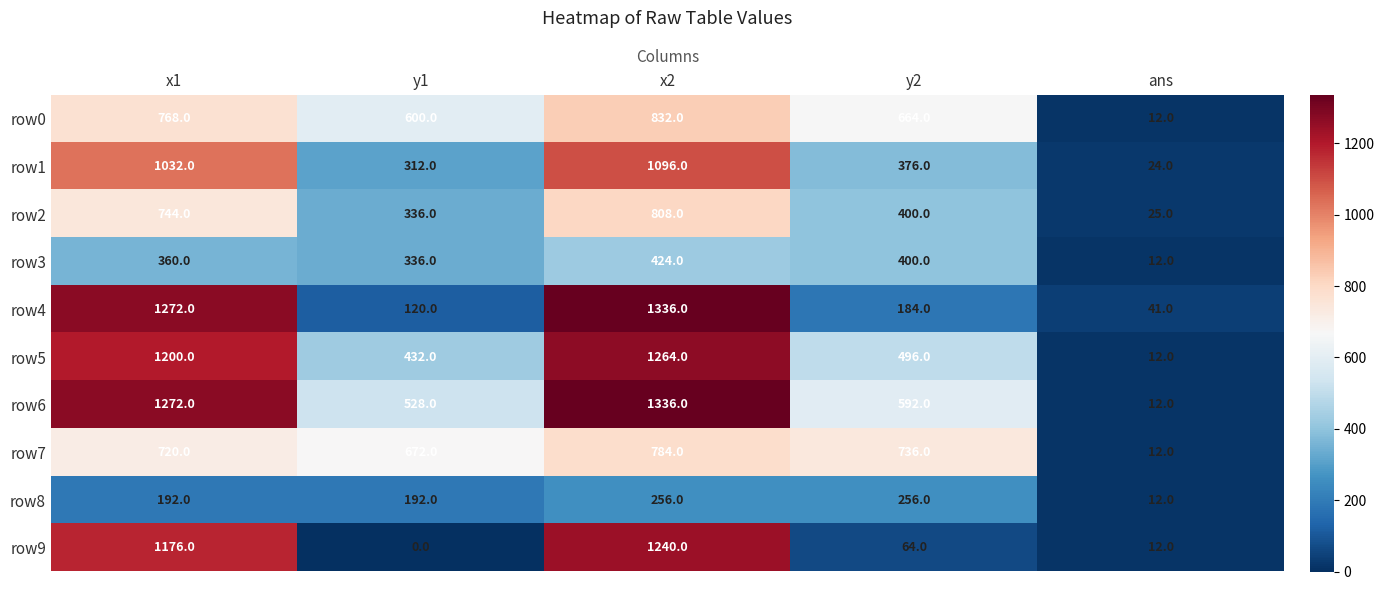

What value does the row3 series have at y2?

400